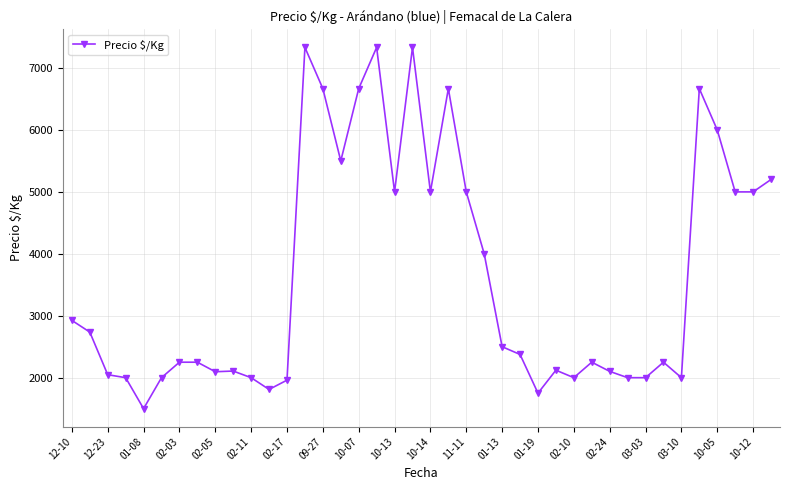

True or false: there are more than 0 points higher than both neighbors.

True